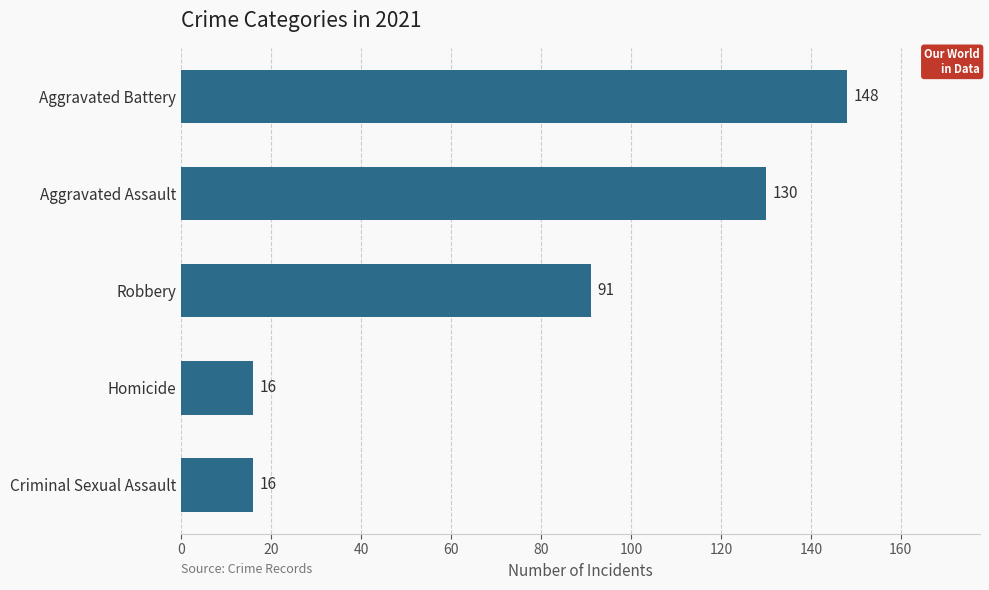

Is it true that the value at Aggravated Battery is 148?

True